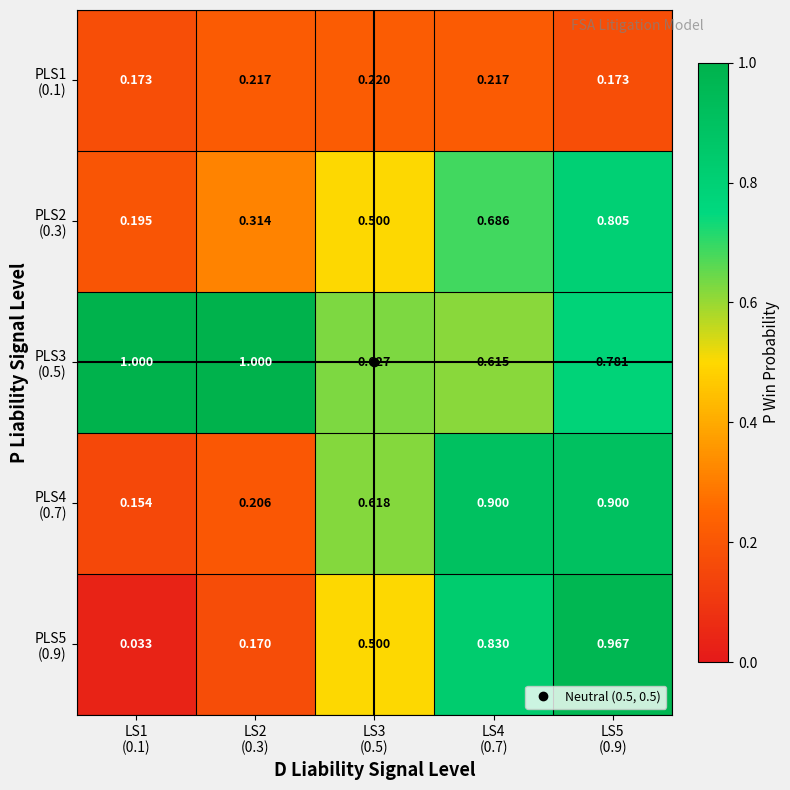

Count the number of data series in this chart.

5